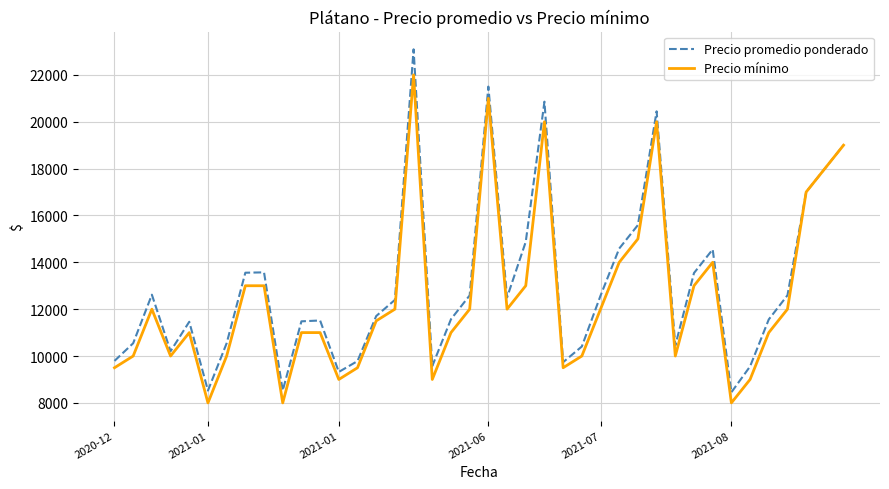

True or false: Precio mínimo has more than 2 points higher than both neighbors.

True